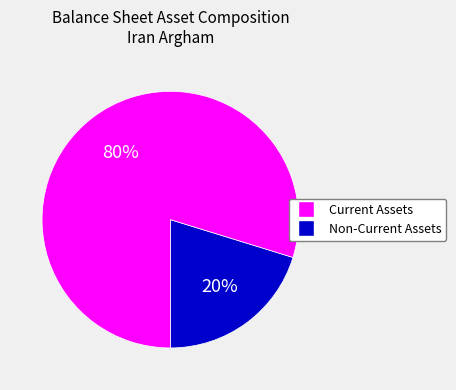

To the nearest percent, what is the difference between the largest and smallest slice percentages?

60%